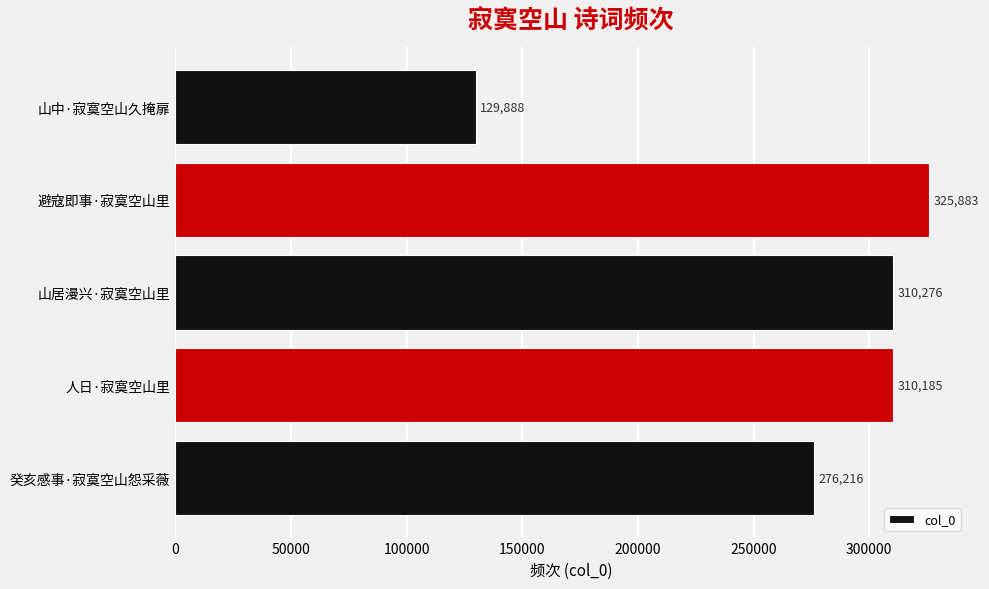

What is the difference between the maximum and minimum values?

195995